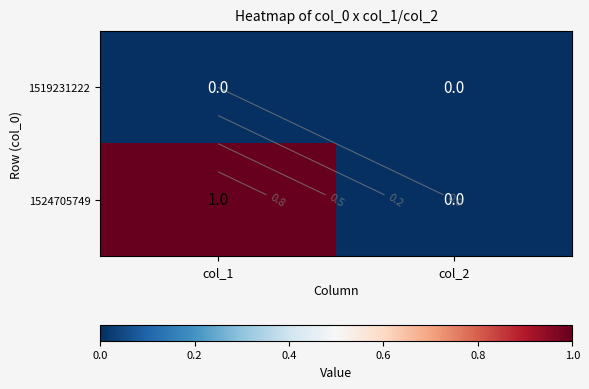

Which series has the largest total across all categories?

1524705749